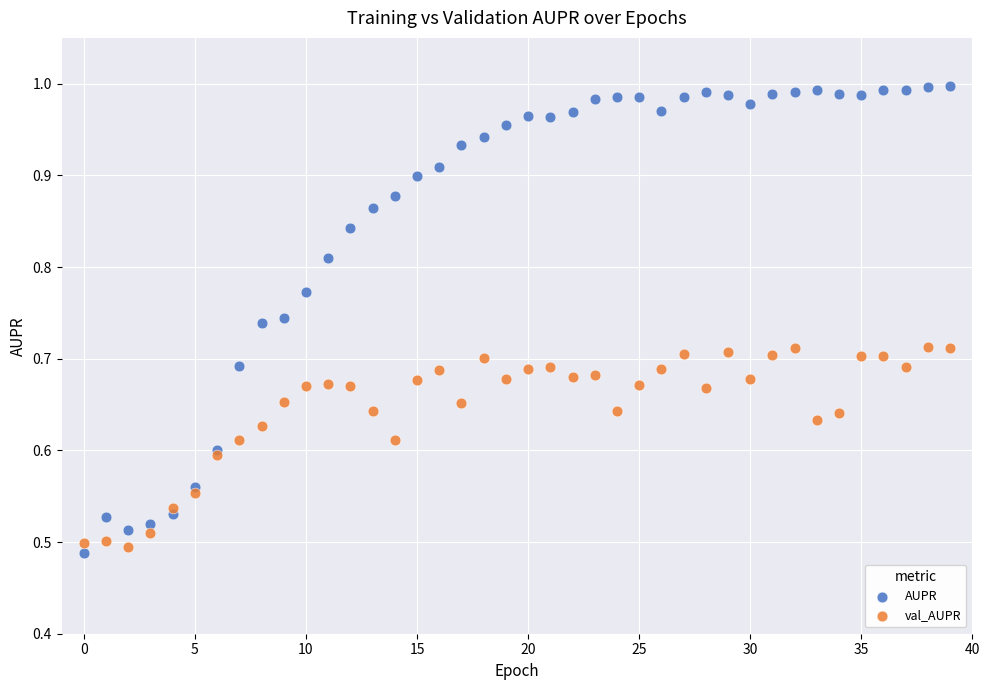

Which series has the widest spread of Y values?

AUPR